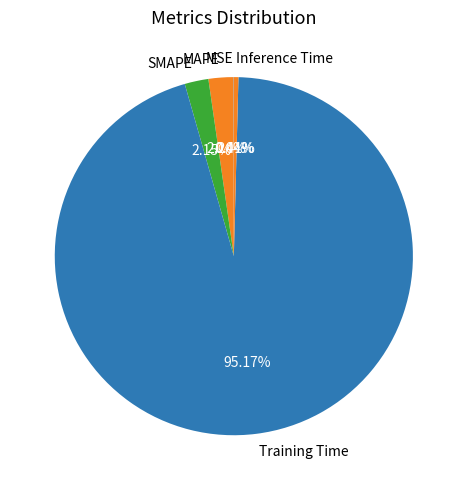

Which category has the biggest portion of the pie?

Training Time